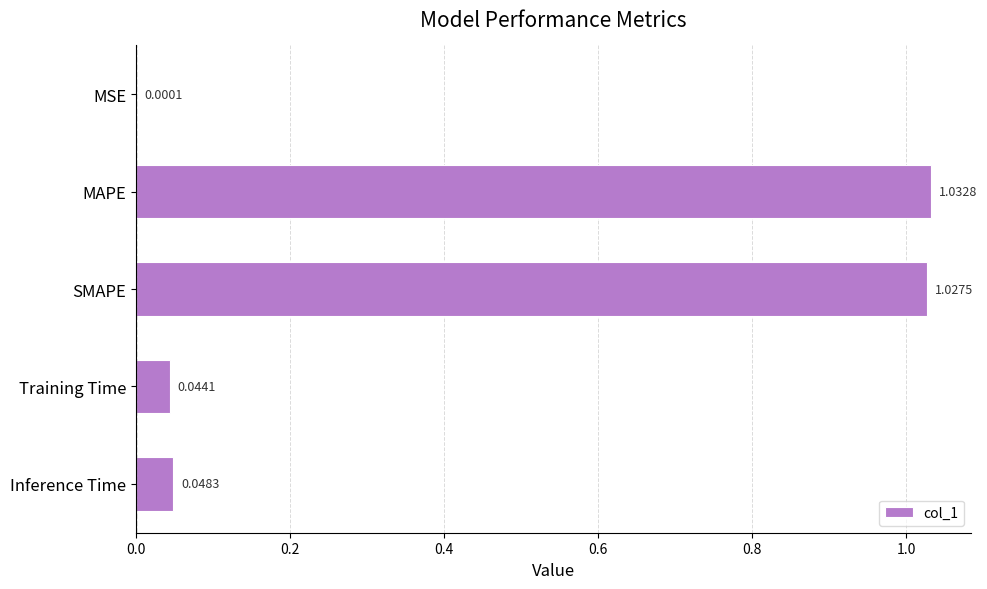

At which label is the value closest to 0?

MSE